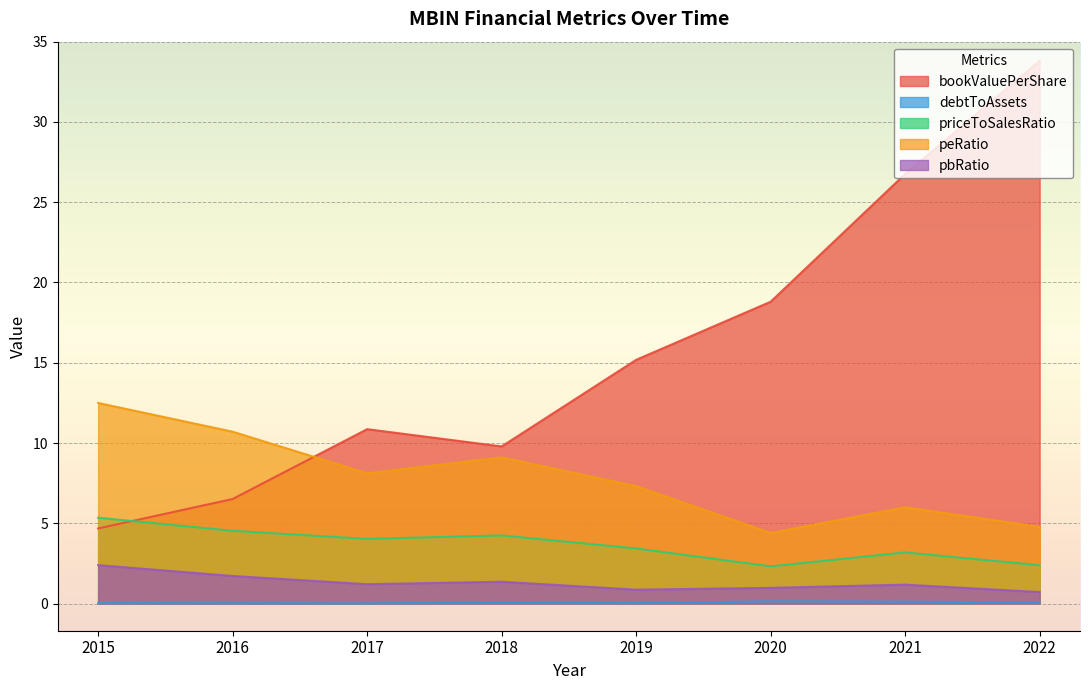

What is the spread (max minus min) of values at 2018?

9.7